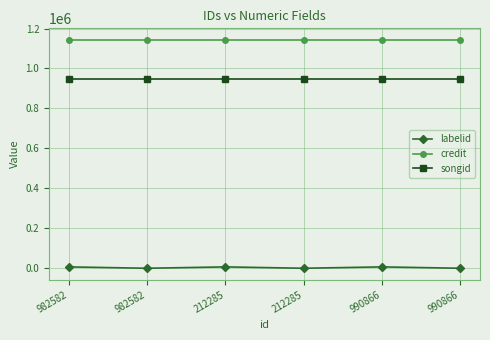

Rank the series by their maximum value, from lowest to highest.

labelid, songid, credit